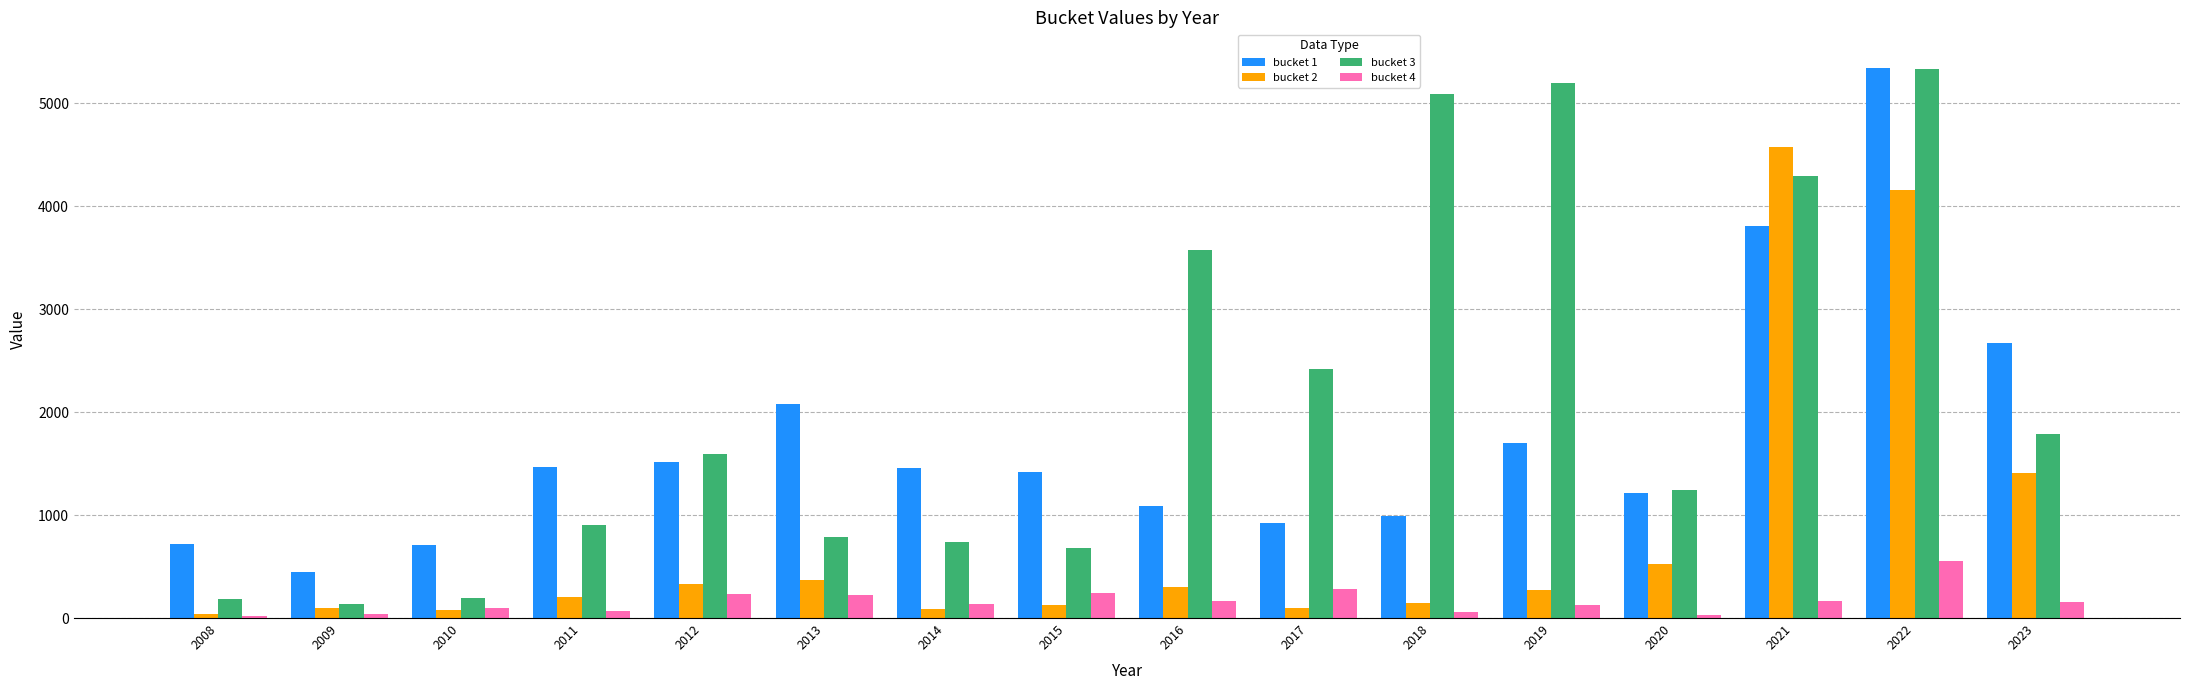

Which series has the widest spread of values?

bucket 3